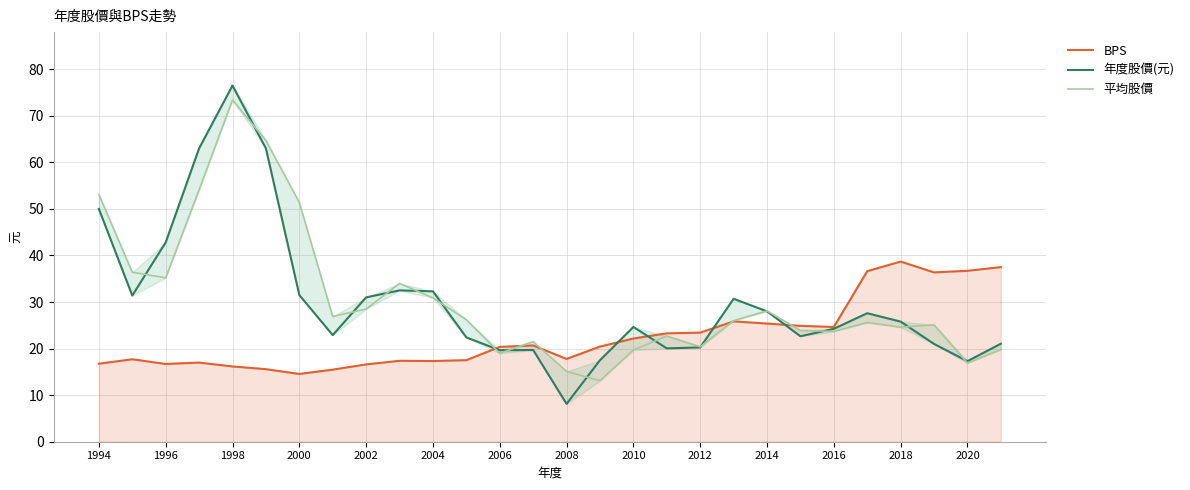

What is the maximum value for BPS?

38.7